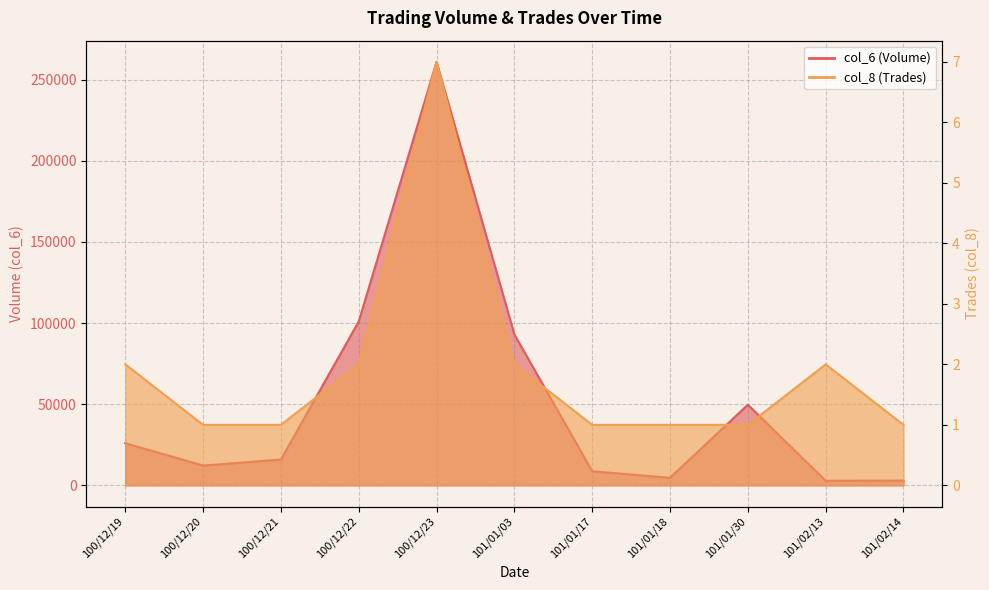

Which series has the largest range (max minus min)?

col_6